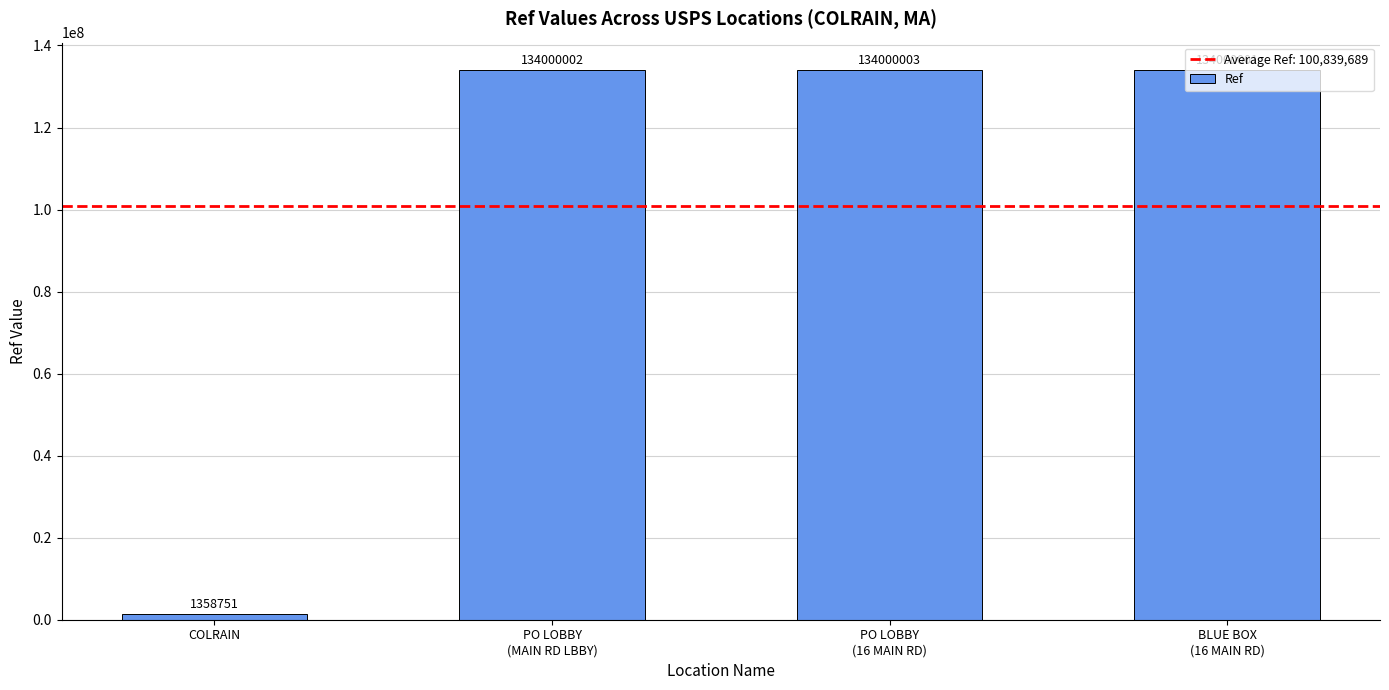

List the labels in order of value, largest first.

PO LOBBY
(16 MAIN RD), PO LOBBY
(MAIN RD LBBY), BLUE BOX
(16 MAIN RD), COLRAIN